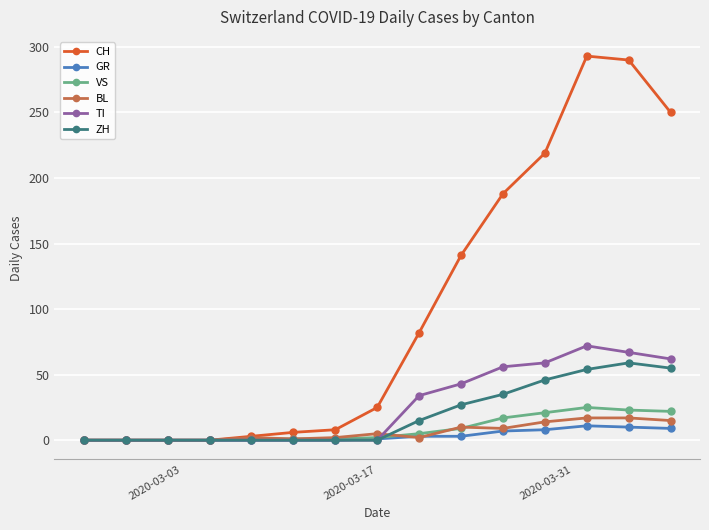

What is the greatest value displayed?

293